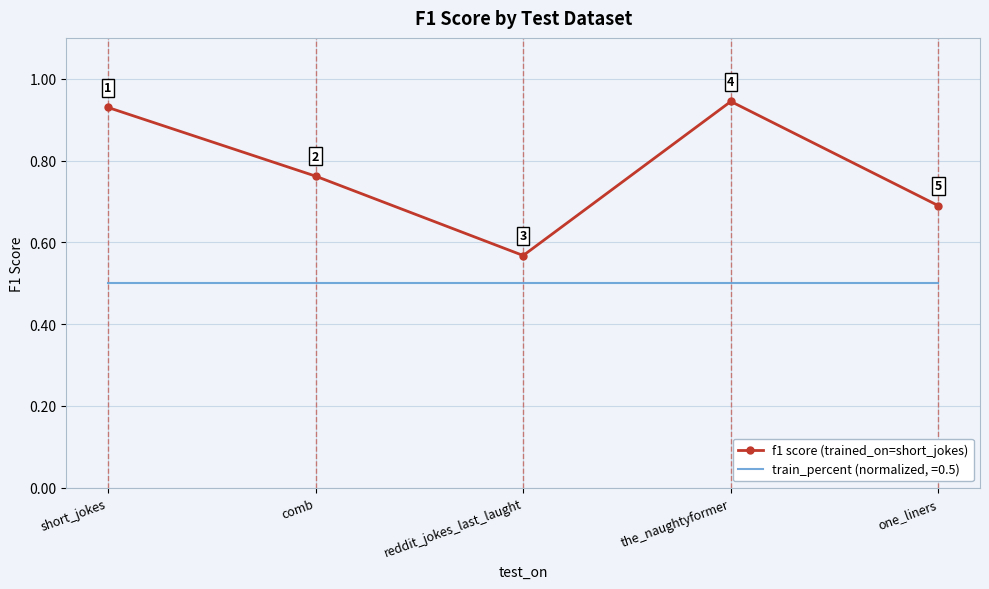

What is the approximate value of train_percent (normalized, =0.5) at comb?

0.5